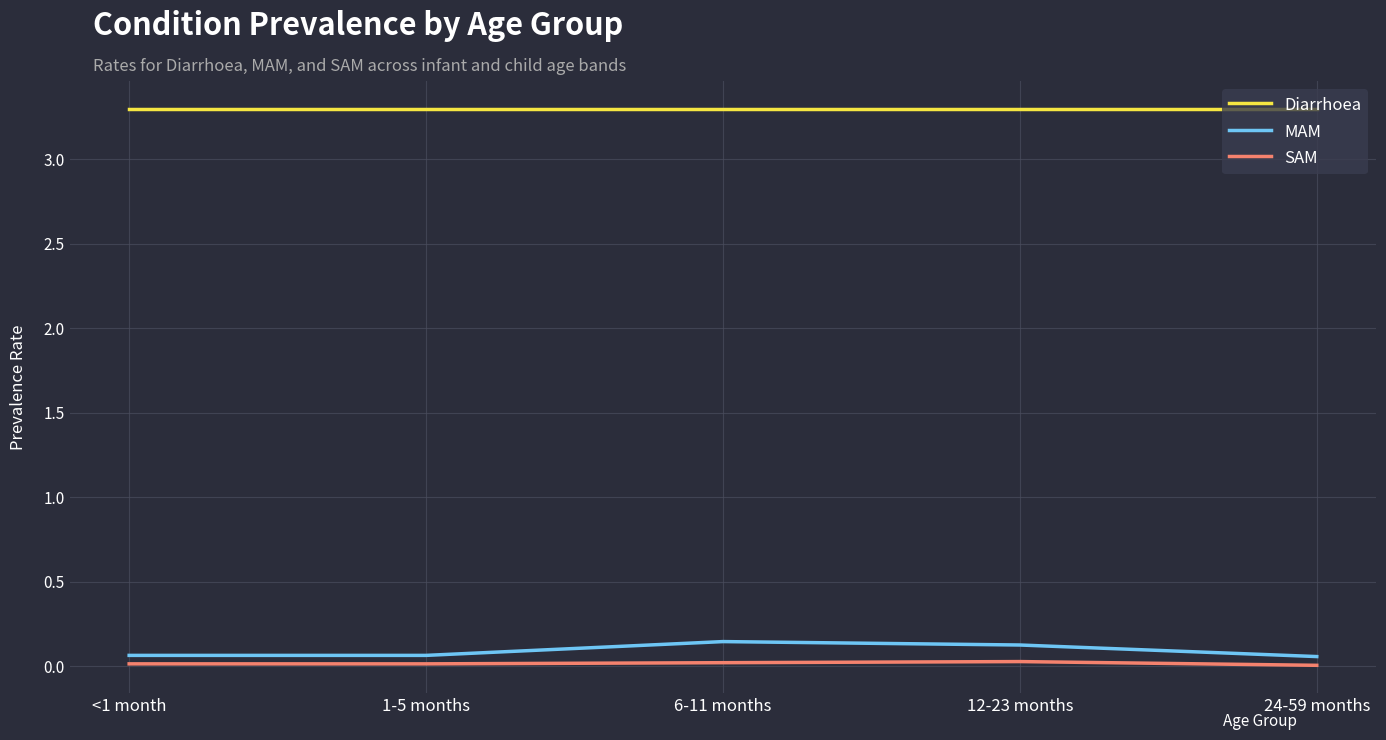

What is the maximum value shown in the chart?

3.3